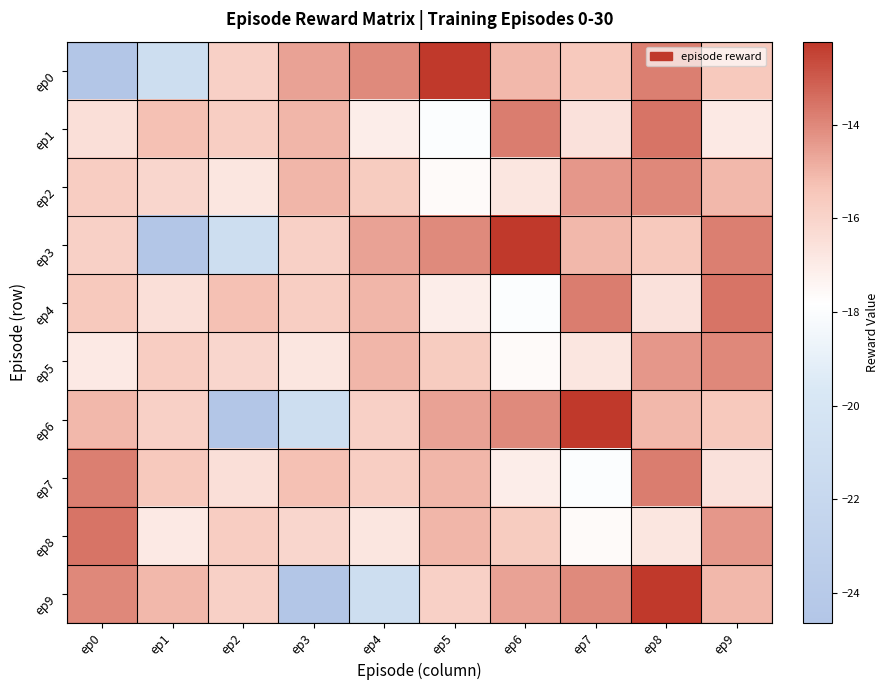

Reading left to right, what are all the values shown in this chart?

ep0: ep0=-24.6	ep1=-21.1	ep2=-15.9	ep3=-14.6	ep4=-14.1	ep5=-12.2	ep6=-15.1	ep7=-15.6	ep8=-13.8	ep9=-15.6
ep1: ep0=-16.5	ep1=-15.3	ep2=-15.7	ep3=-15.0	ep4=-17.1	ep5=-18.0	ep6=-13.8	ep7=-16.6	ep8=-13.6	ep9=-16.9
ep2: ep0=-15.7	ep1=-16.1	ep2=-16.8	ep3=-15.0	ep4=-15.6	ep5=-17.6	ep6=-16.8	ep7=-14.3	ep8=-14.0	ep9=-15.1
ep3: ep0=-15.8	ep1=-24.6	ep2=-21.1	ep3=-15.9	ep4=-14.6	ep5=-14.1	ep6=-12.2	ep7=-15.1	ep8=-15.6	ep9=-13.8
ep4: ep0=-15.6	ep1=-16.5	ep2=-15.3	ep3=-15.7	ep4=-15.0	ep5=-17.1	ep6=-18.0	ep7=-13.8	ep8=-16.6	ep9=-13.6
ep5: ep0=-16.9	ep1=-15.7	ep2=-16.1	ep3=-16.8	ep4=-15.0	ep5=-15.6	ep6=-17.6	ep7=-16.8	ep8=-14.3	ep9=-14.0
ep6: ep0=-15.1	ep1=-15.8	ep2=-24.6	ep3=-21.1	ep4=-15.9	ep5=-14.6	ep6=-14.1	ep7=-12.2	ep8=-15.1	ep9=-15.6
ep7: ep0=-13.8	ep1=-15.6	ep2=-16.5	ep3=-15.3	ep4=-15.7	ep5=-15.0	ep6=-17.1	ep7=-18.0	ep8=-13.8	ep9=-16.6
ep8: ep0=-13.6	ep1=-16.9	ep2=-15.7	ep3=-16.1	ep4=-16.8	ep5=-15.0	ep6=-15.6	ep7=-17.6	ep8=-16.8	ep9=-14.3
ep9: ep0=-14.0	ep1=-15.1	ep2=-15.8	ep3=-24.6	ep4=-21.1	ep5=-15.9	ep6=-14.6	ep7=-14.1	ep8=-12.2	ep9=-15.1